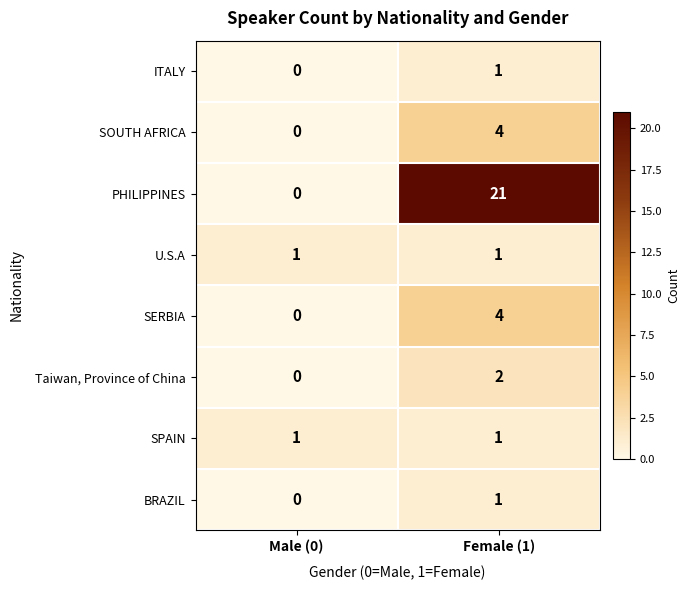

Which series has the largest total across all categories?

PHILIPPINES